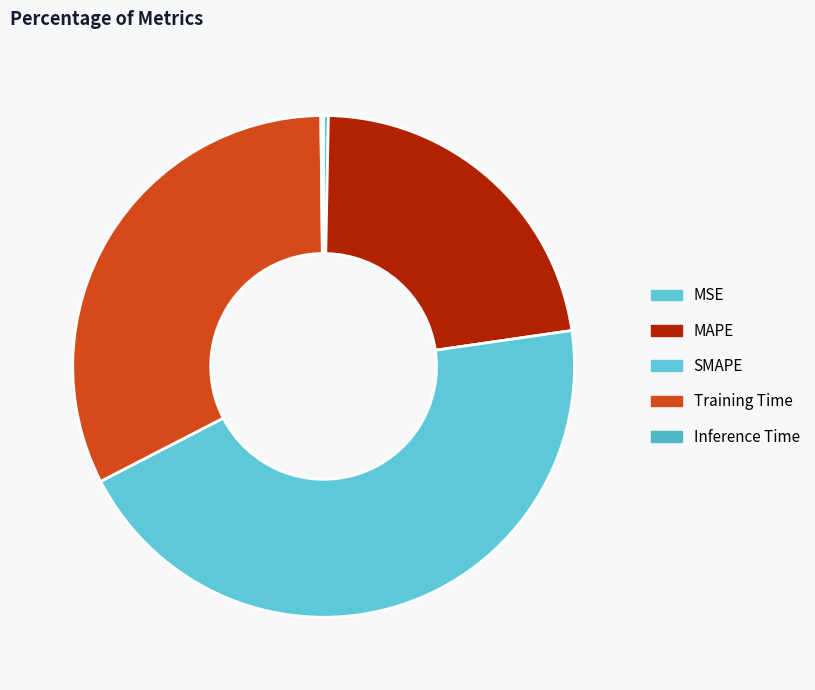

To the nearest percent, what is the average slice percentage?

20%